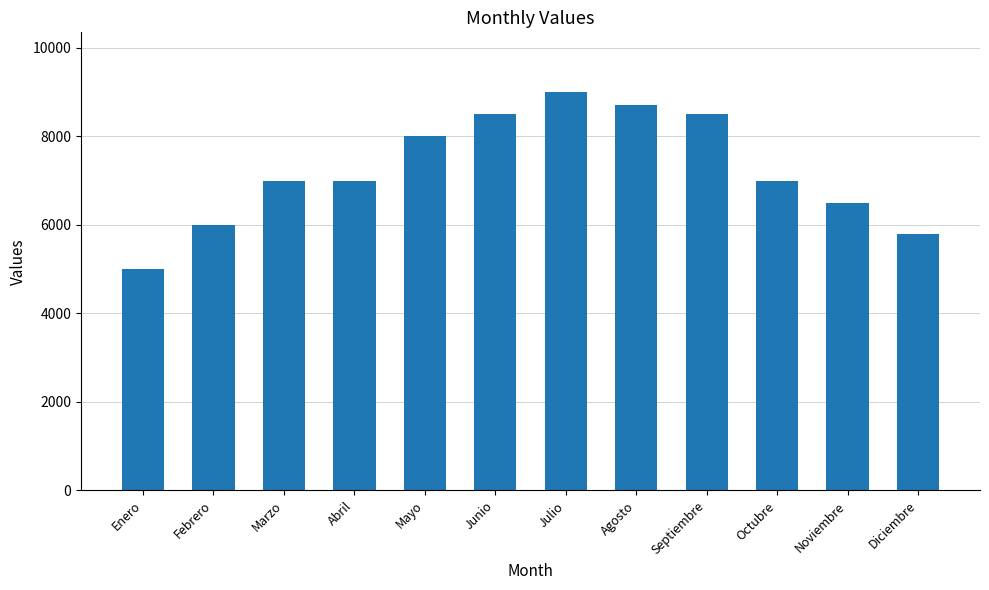

What is the sum of the values at Mayo and Septiembre?

16500